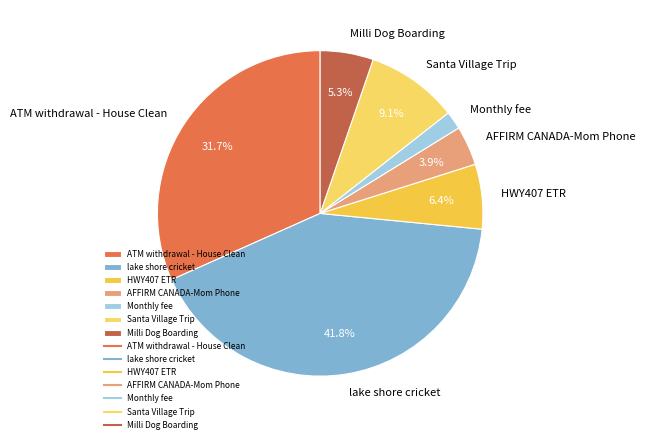

Between Santa Village Trip and Monthly fee, which is larger?

Santa Village Trip